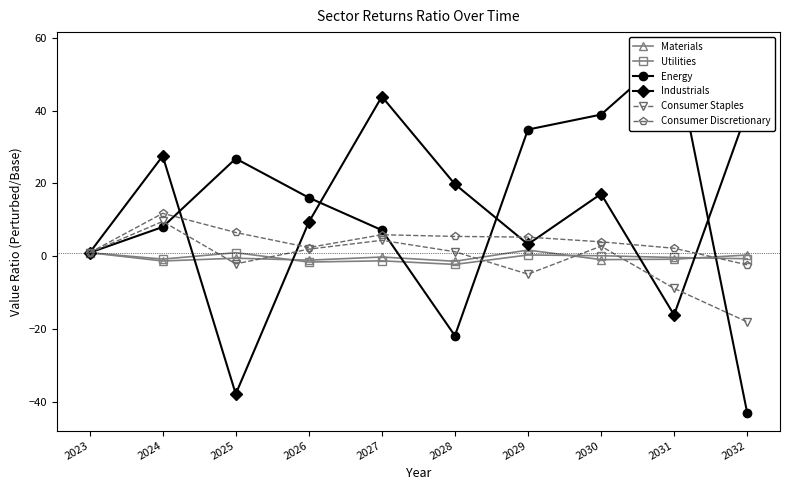

What is the difference between the Consumer Staples values at 2025 and 2030?

4.9